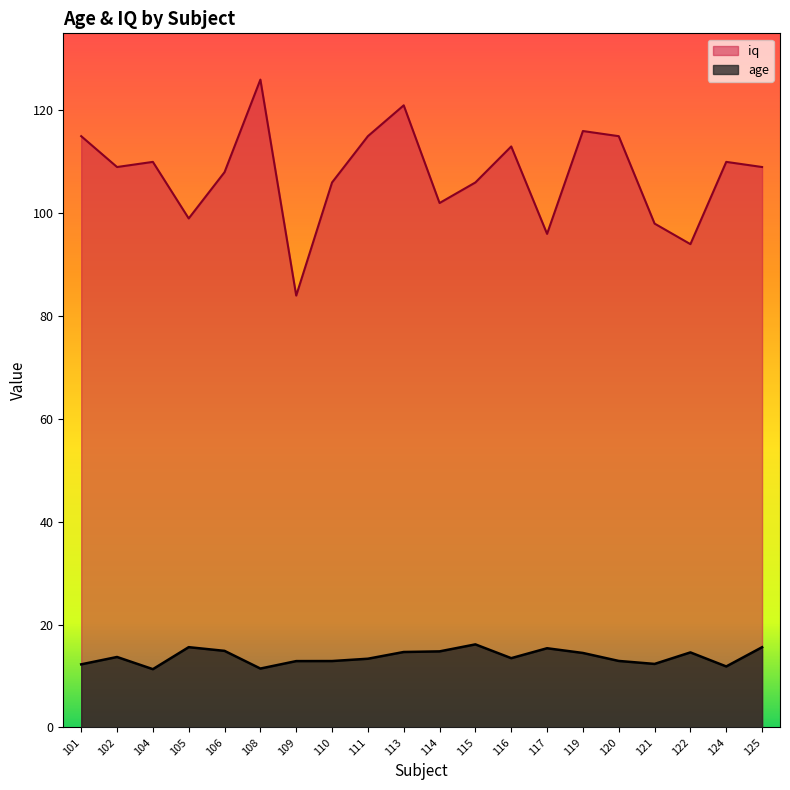

List the series in order of their overall mean, lowest first.

age, iq